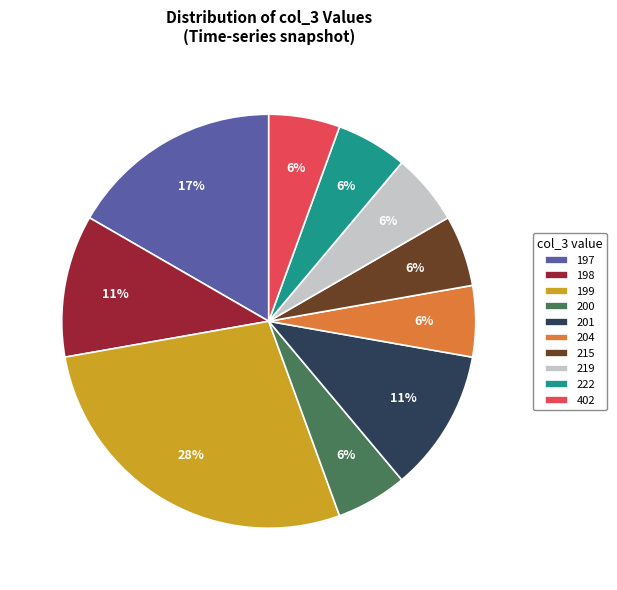

To the nearest percent, what portion does 215 represent?

6%